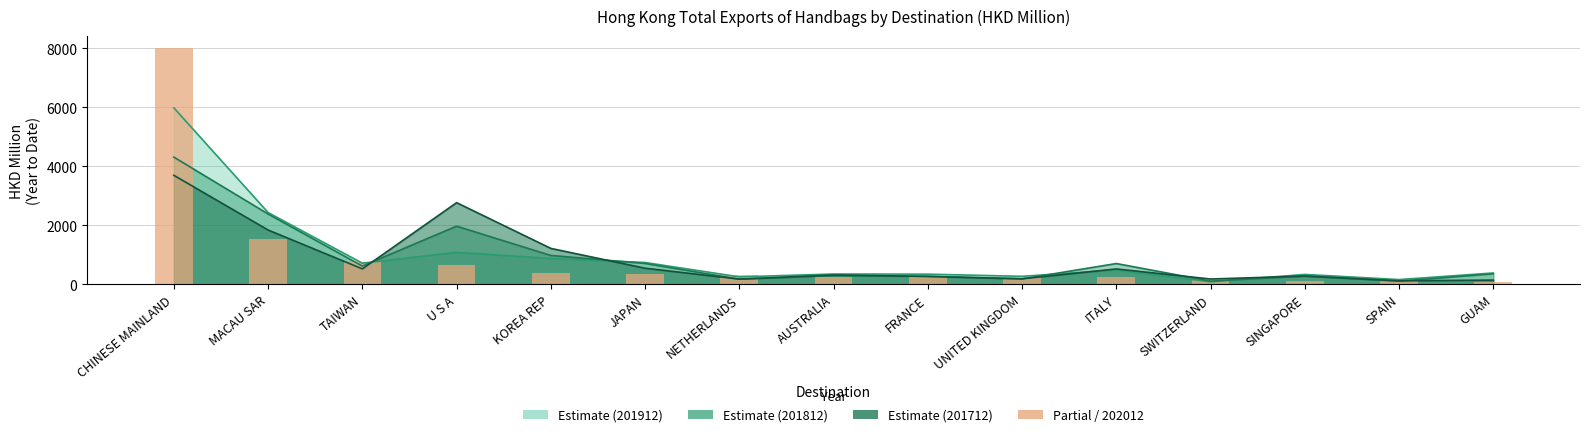

Reading right to left, list all the values displayed in this chart.

201712: 139.8	115.6	277.4	176.7	518.0	183.5	263.7	313.2	173.3	543.4	1215.6	2767.9	520.7	1839.7	3695.3
201812: 354.8	103.9	278.6	105.5	701.9	180.4	270.4	292.2	171.3	705.3	975.6	1969.9	616.6	2383.1	4312.2
201912: 381.6	157.6	332.7	82.8	481.9	268.3	341.4	346.6	249.6	737.3	873.7	1083.1	713.4	2432.3	5985.2
202012: 89.7	95.1	123.4	160.5	236.4	239.4	259.6	260.1	299.2	346.2	389.4	664.9	766.2	1539.9	8018.1